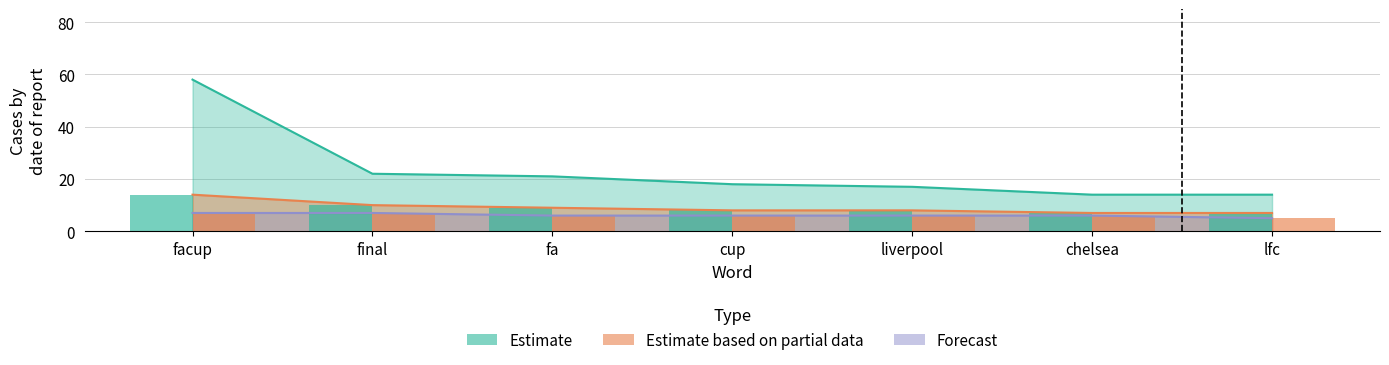

Which series reaches the maximum Y coordinate?

Estimate